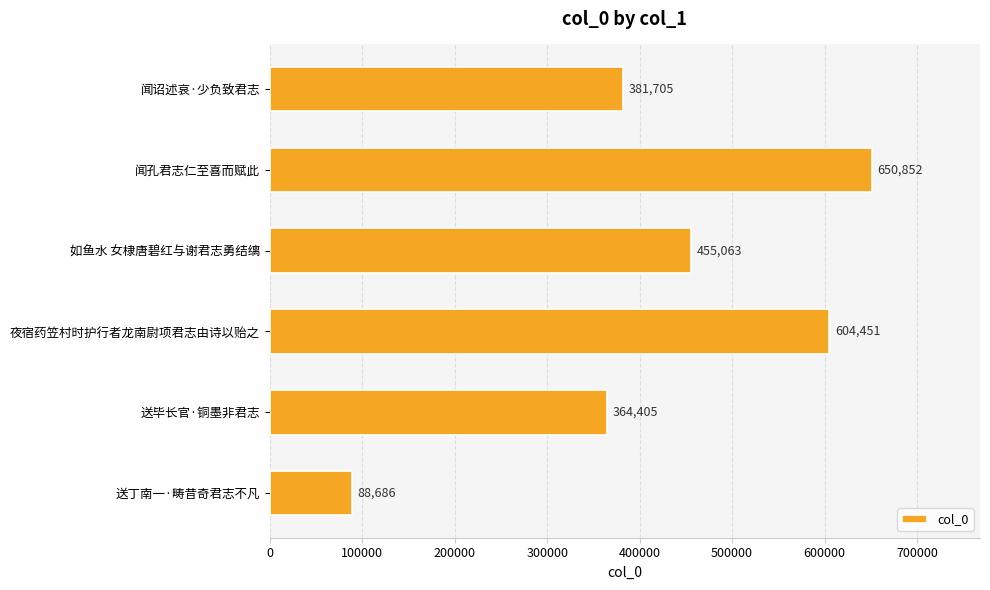

Which has a higher value, 送毕长官·铜墨非君志 or 如鱼水 女棣唐碧红与谢君志勇结缡?

如鱼水 女棣唐碧红与谢君志勇结缡